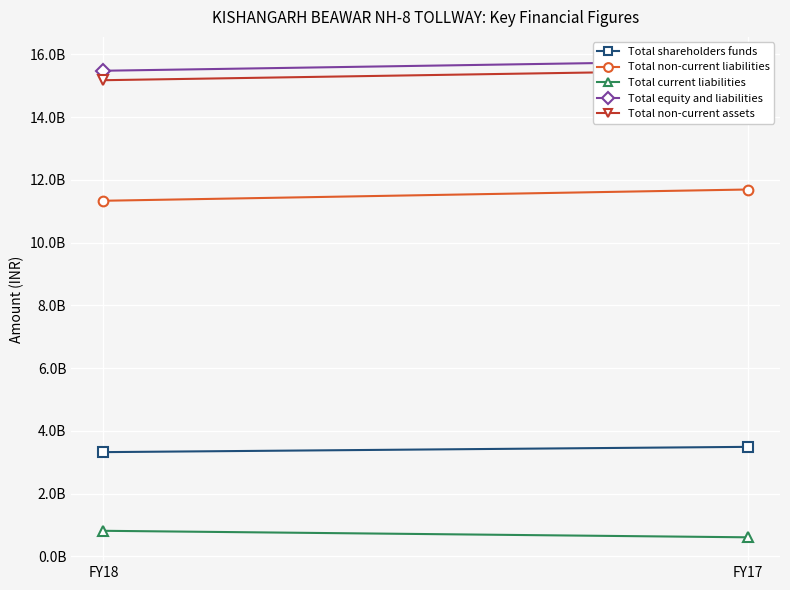

List the labels in order of Total equity and liabilities value, smallest first.

FY18, FY17